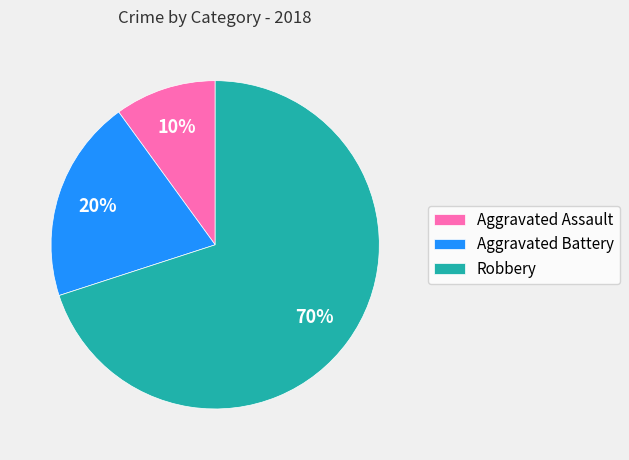

To the nearest percent, what portion does Aggravated Assault represent?

10%